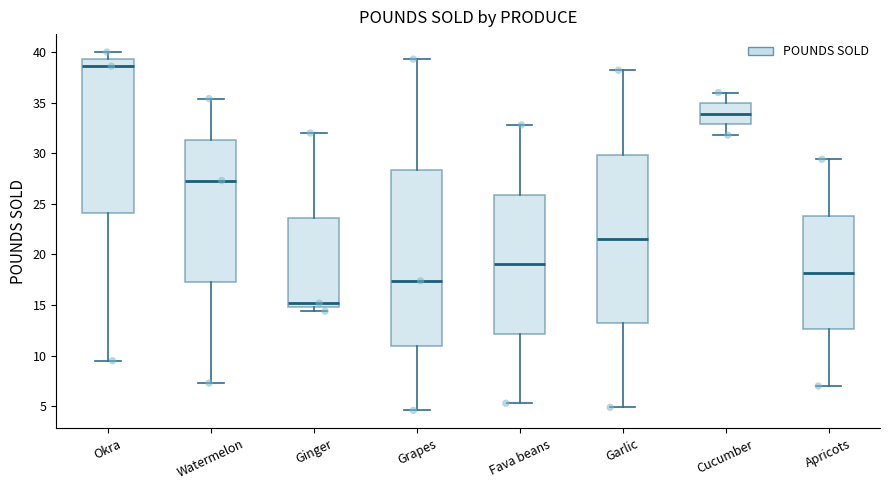

Reading left to right, read every box against the y-axis: the position of its median line, the range the box covers, and the ends of its whiskers. The values are not printed on the chart, so give them approximately, as read against the axis.

Okra: median 38.5, box 24.0 to 39.5, whiskers 9.5 to 40.0
Watermelon: median 27.5, box 17.5 to 31.5, whiskers 7.5 to 35.5
Ginger: median 15.0 (just above the box's lower edge), box 15.0 to 23.5, whiskers 14.5 to 32.0
Grapes: median 17.5, box 11.0 to 28.5, whiskers 4.5 to 39.5
Fava beans: median 19.0, box 12.0 to 26.0, whiskers 5.5 to 33.0
Garlic: median 21.5, box 13.0 to 30.0, whiskers 5.0 to 38.0
Cucumber: median 34.0, box 33.0 to 35.0, whiskers 32.0 to 36.0
Apricots: median 18.0, box 12.5 to 24.0, whiskers 7.0 to 29.5